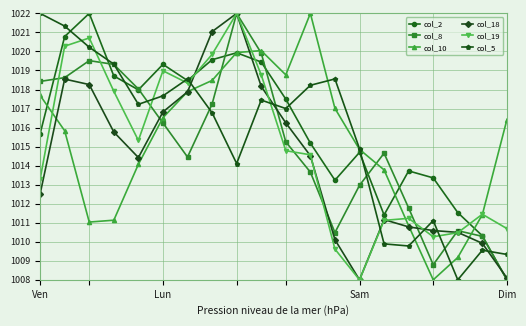

What is the value of the col_2 point at the 13th from the left?

1013.2